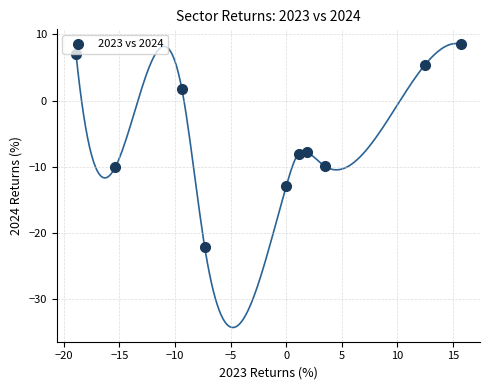

What is the range of X values (max minus min)?

34.6